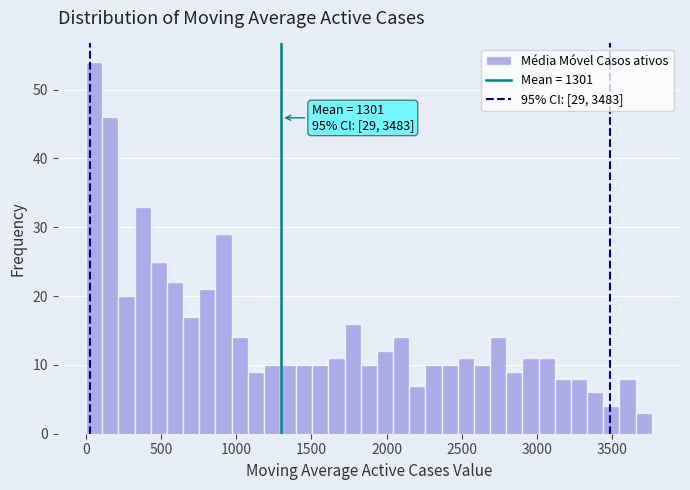

Read against the x-axis, roughly where is the centre of the tallest bar?

50